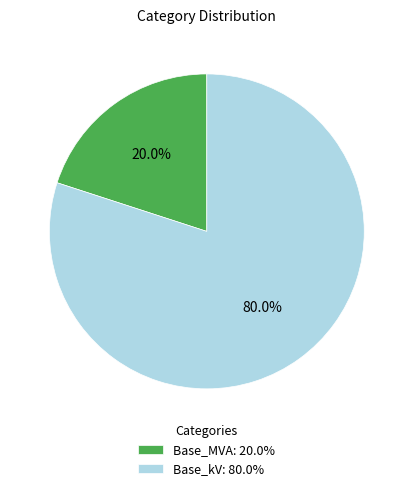

How many segments does this pie chart have?

2